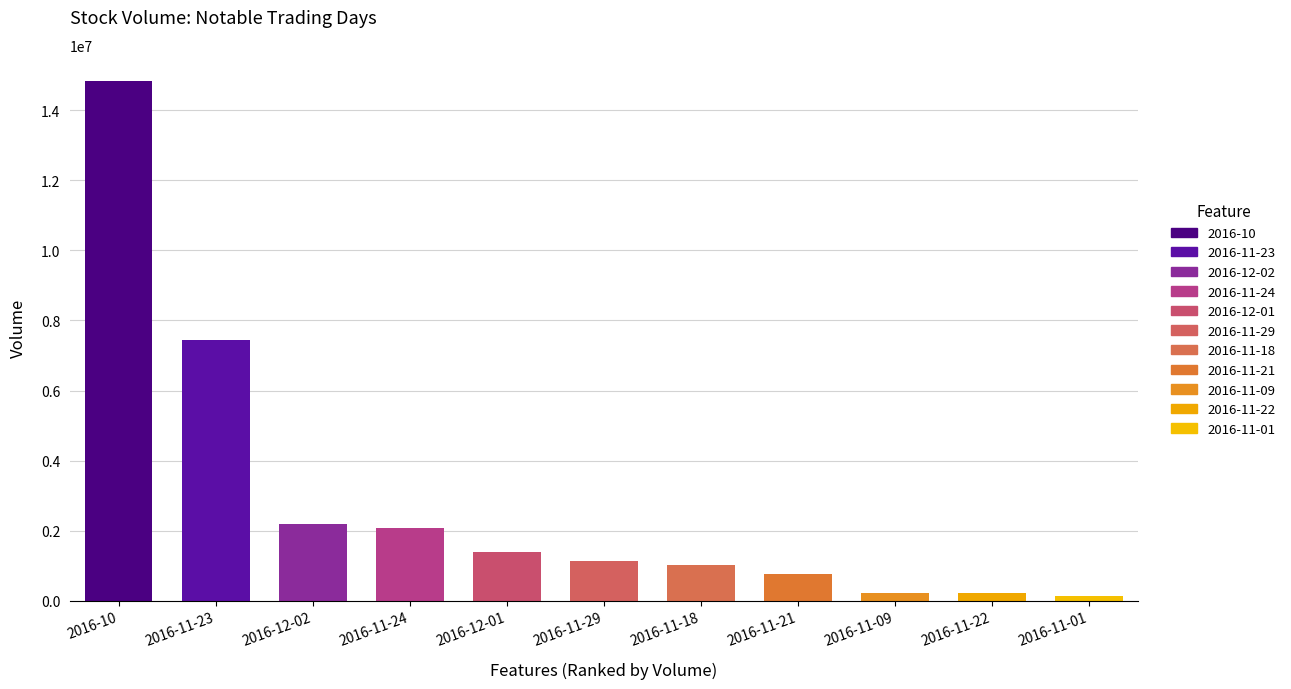

What is the minimum value shown in the chart?

121323